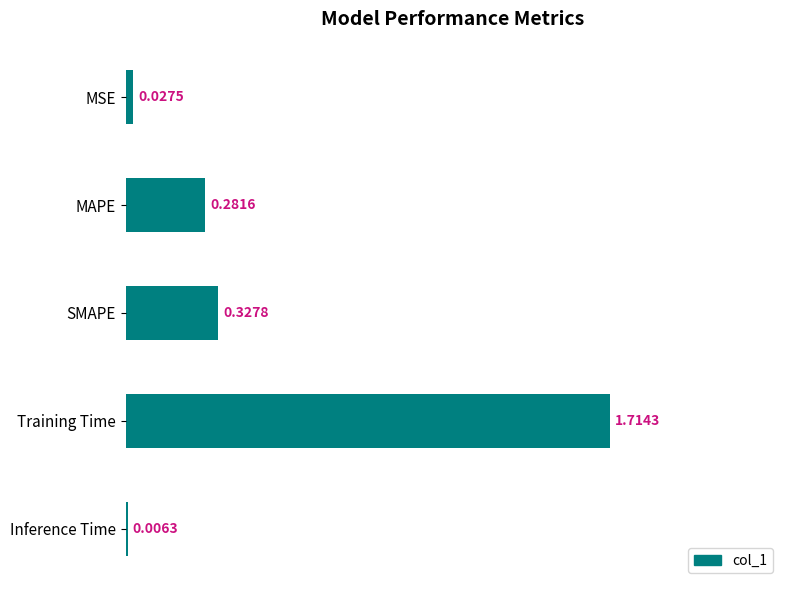

Which has a higher value, MAPE or MSE?

MAPE